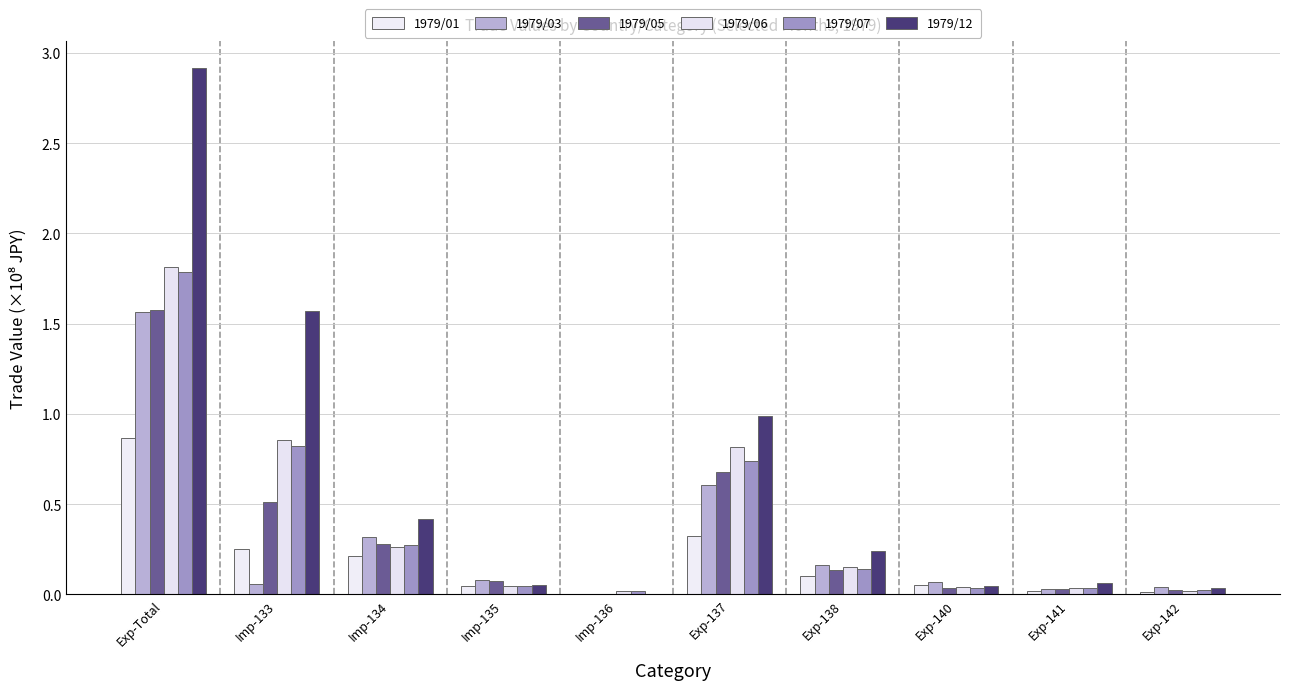

What is the difference between the 1979/06 values at Exp-Total and Imp-134?

1.5